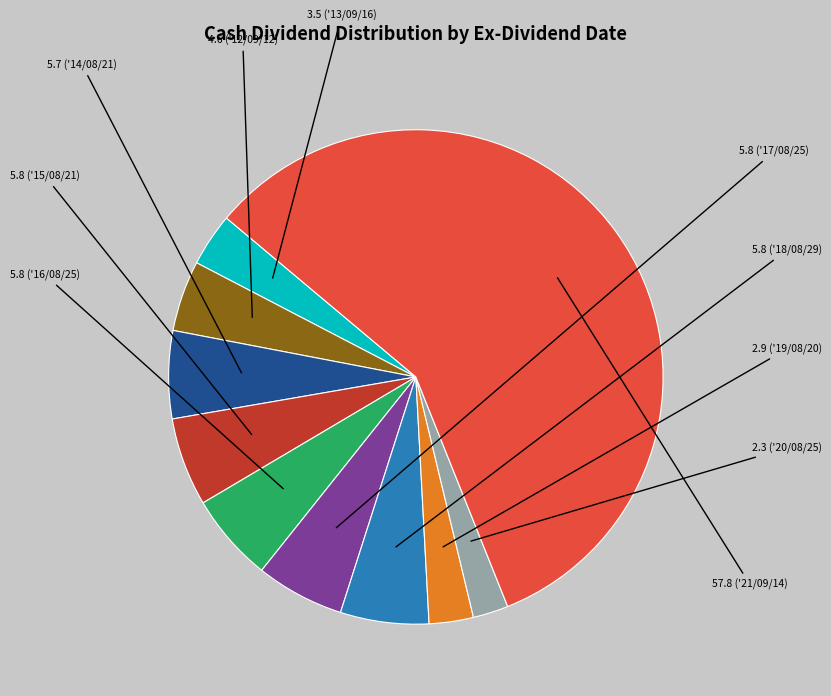

Is there any slice that represents more than half of the pie?

Yes